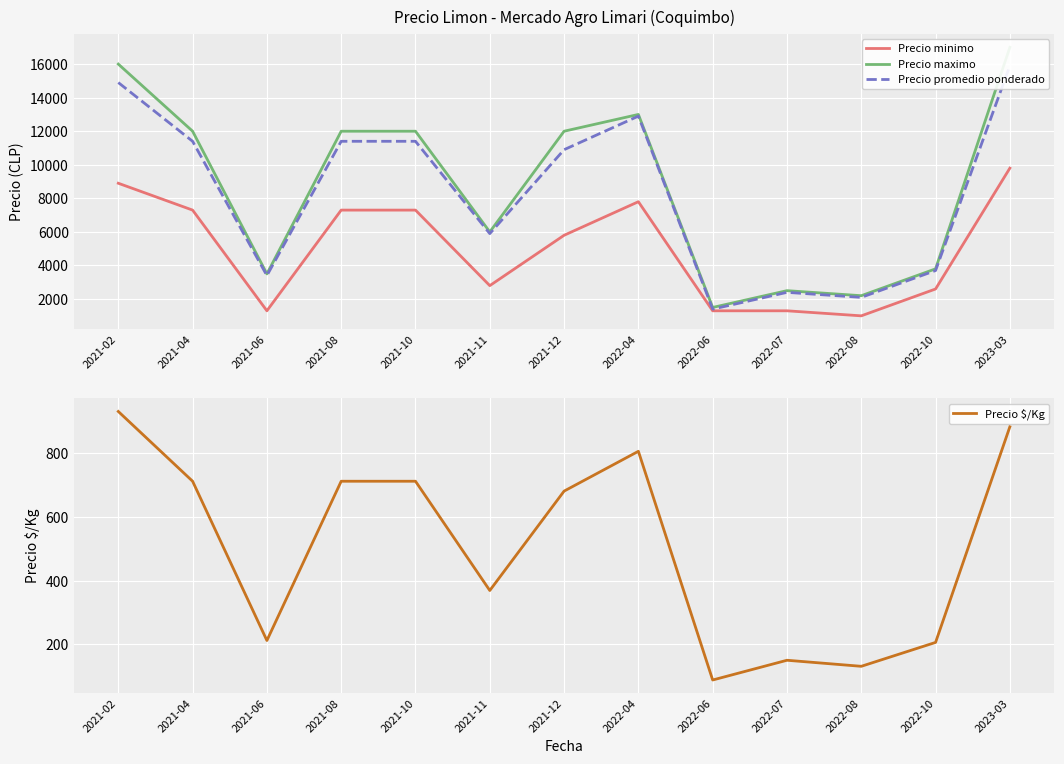

What is the difference between the Precio maximo values at 2021-11 and 2022-08?

3800